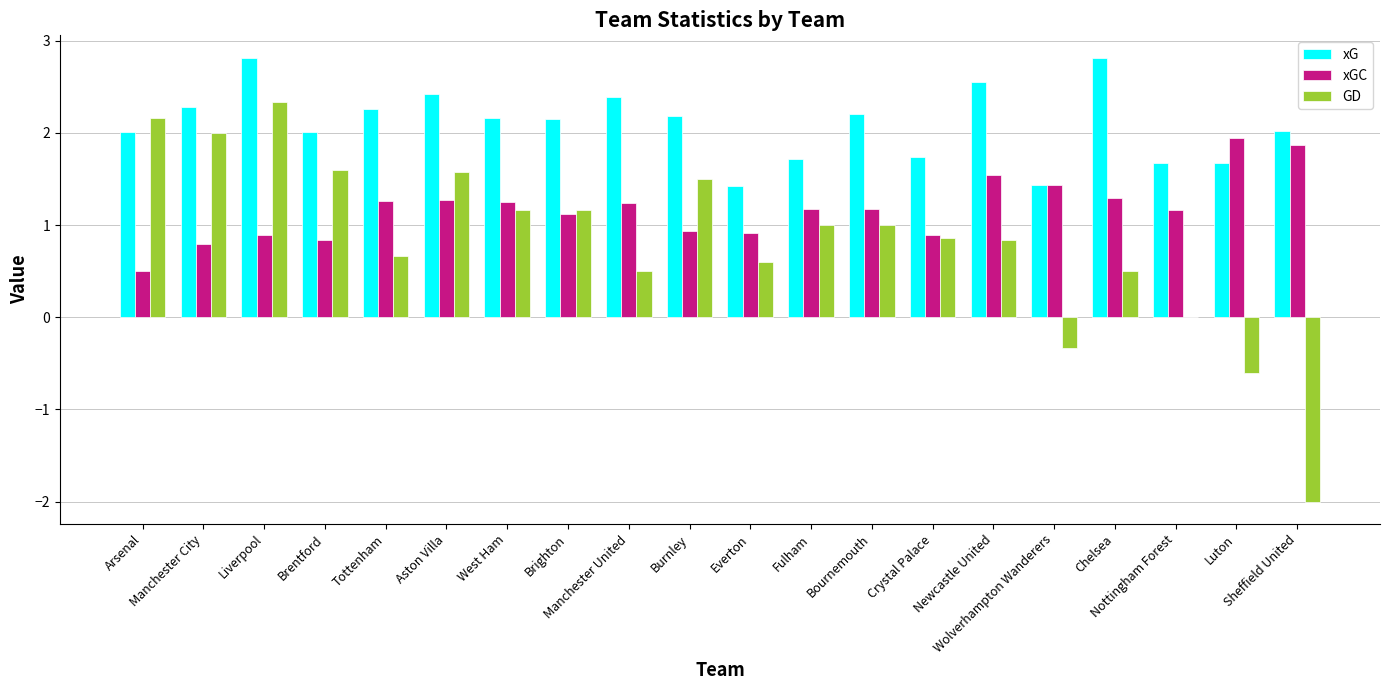

How many groups of bars are there?

20